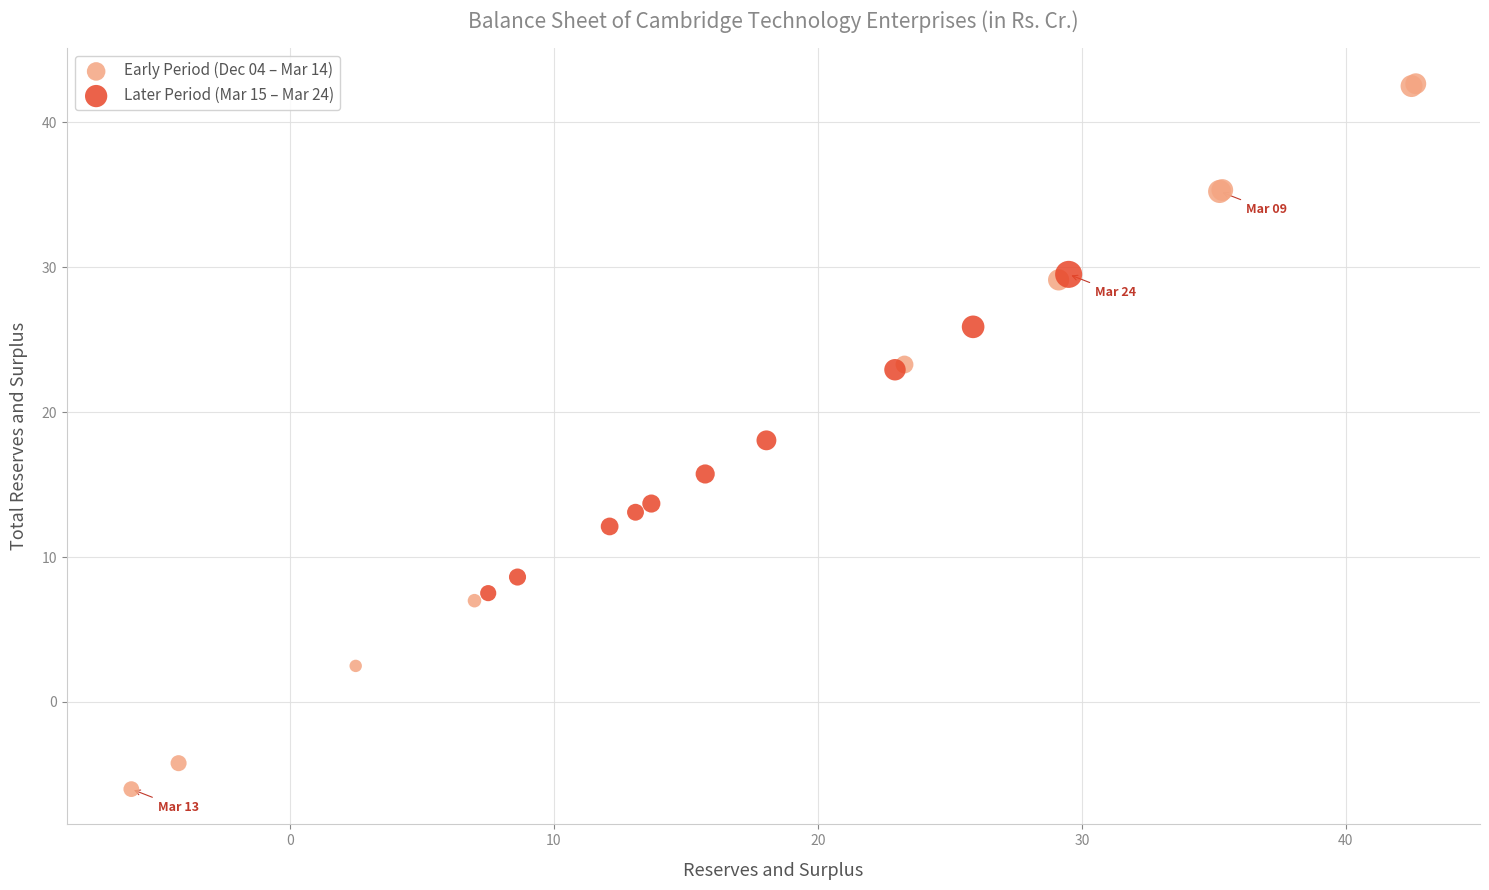

Which series reaches the minimum Y coordinate?

Early Period (Dec 04 – Mar 14)